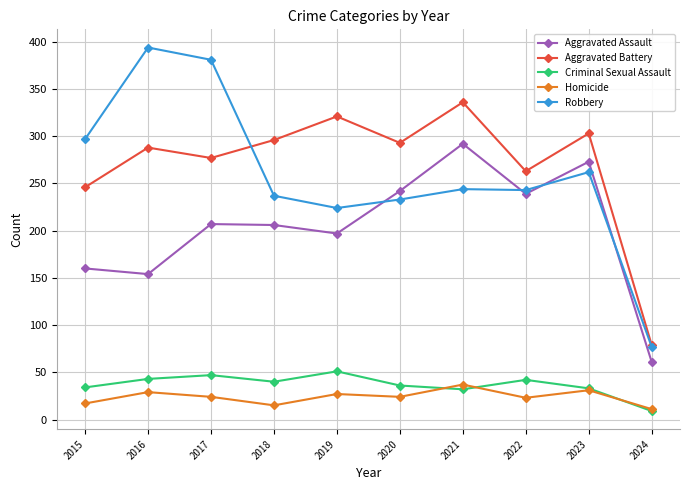

True or false: Homicide has a value of 29 at 2016.

True